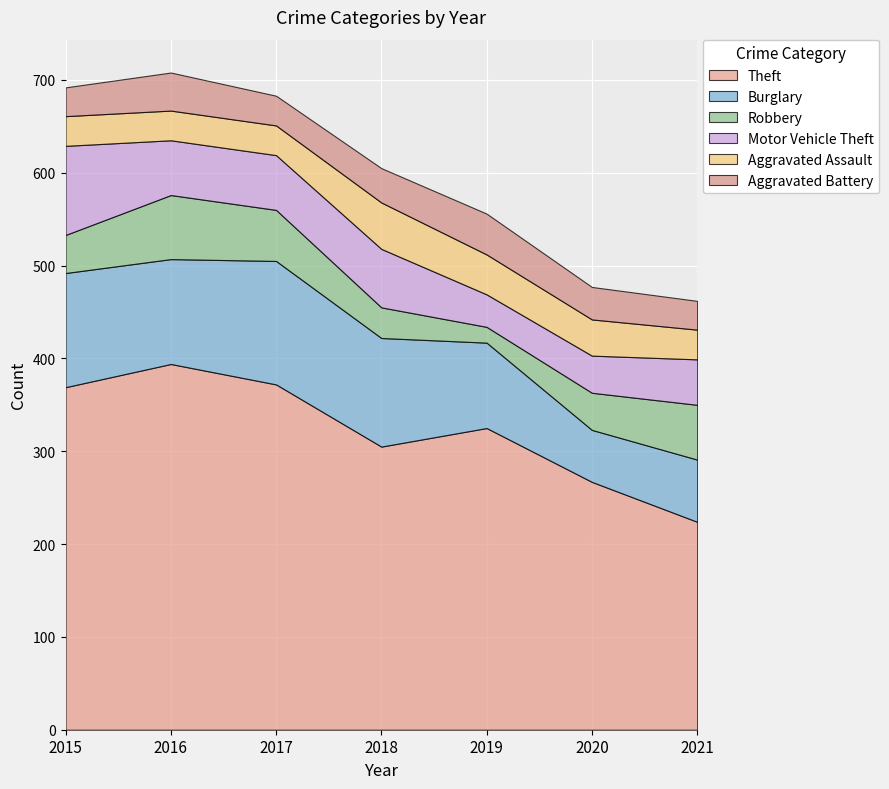

True or false: Motor Vehicle Theft and Theft intersect in this chart.

False